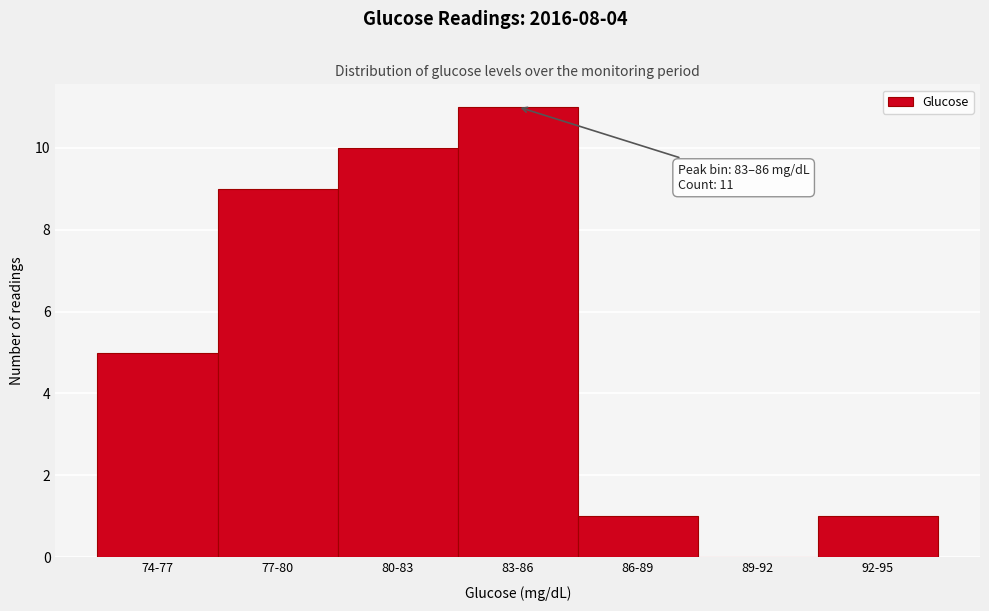

Reading left to right, list all the values displayed in this chart.

74-77=5	77-80=9	80-83=10	83-86=11	86-89=1	89-92=0	92-95=1